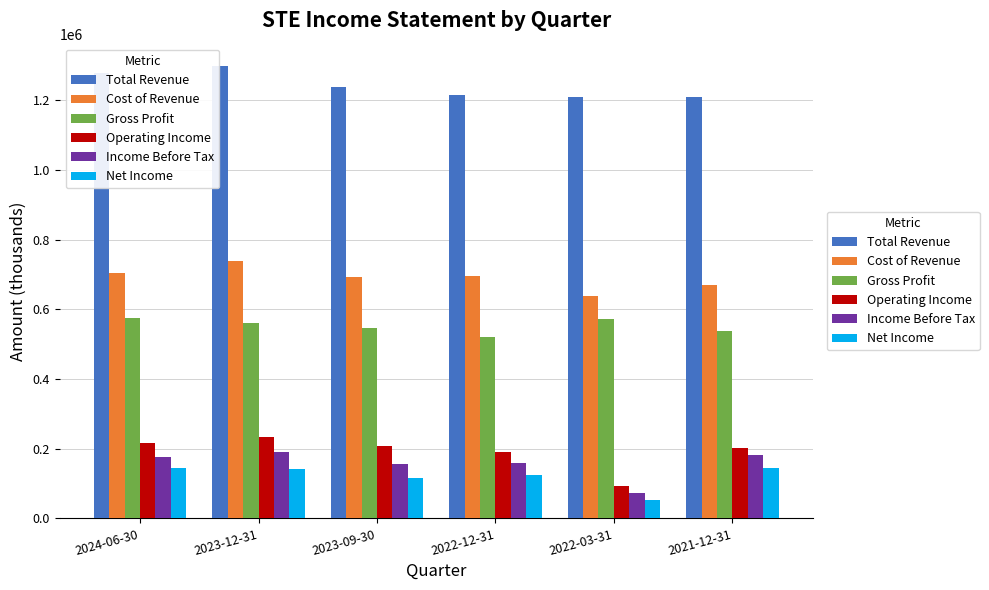

How many bars are there in total?

36